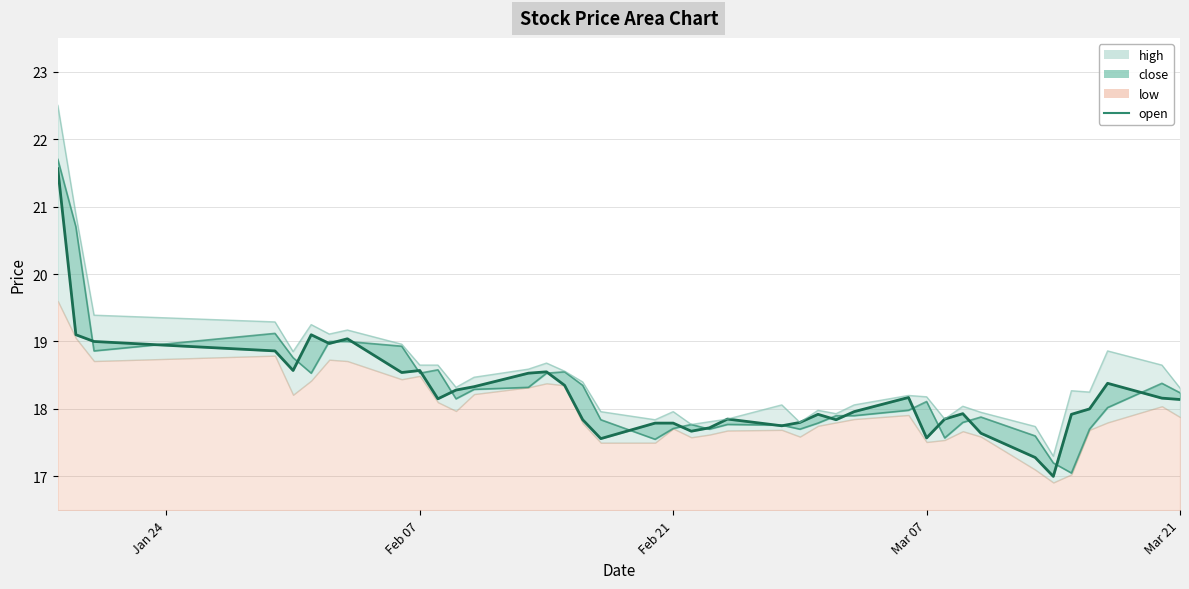

What is the difference between the maximum and second lowest values?

4.5